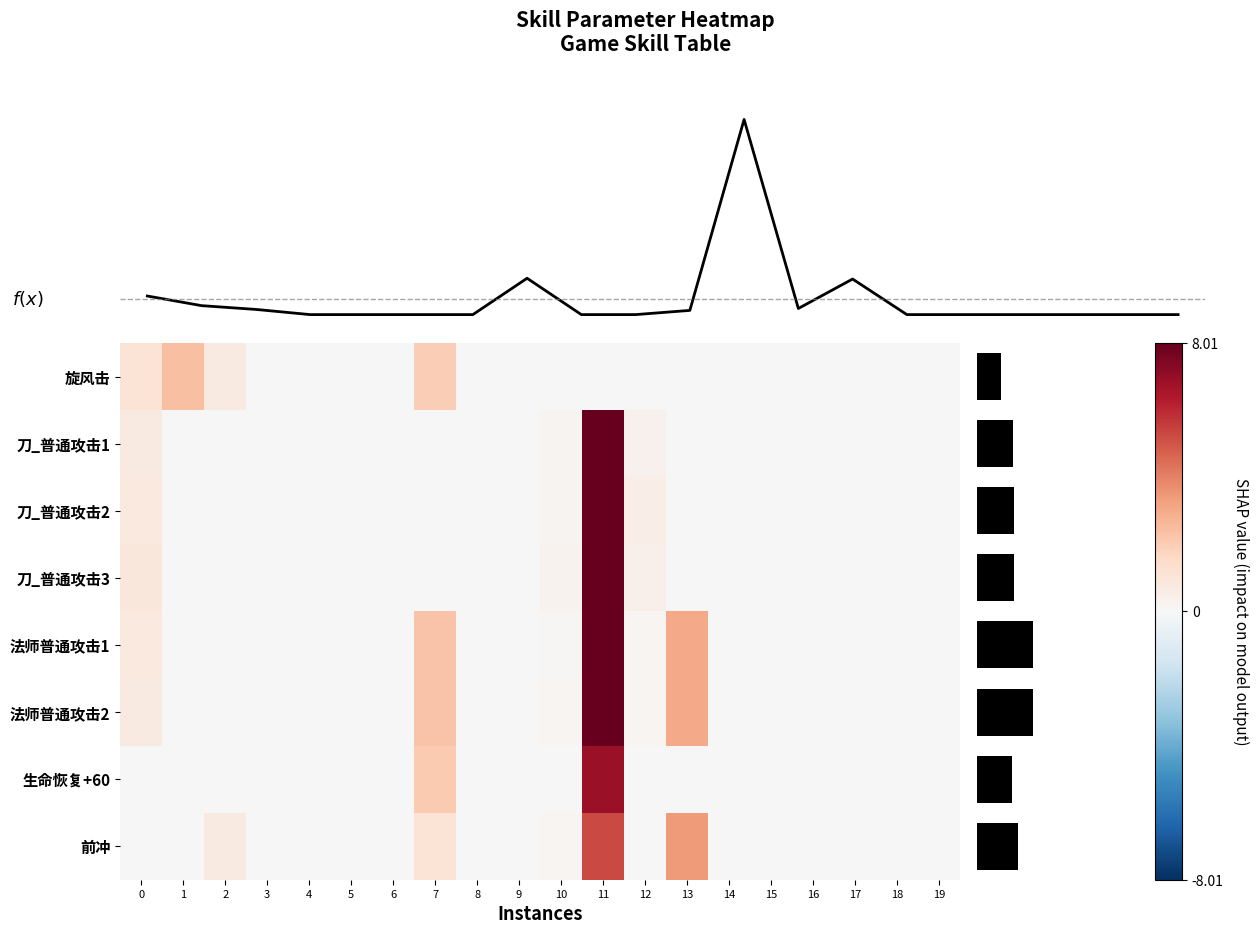

At which category is the sum across all series the highest?

11